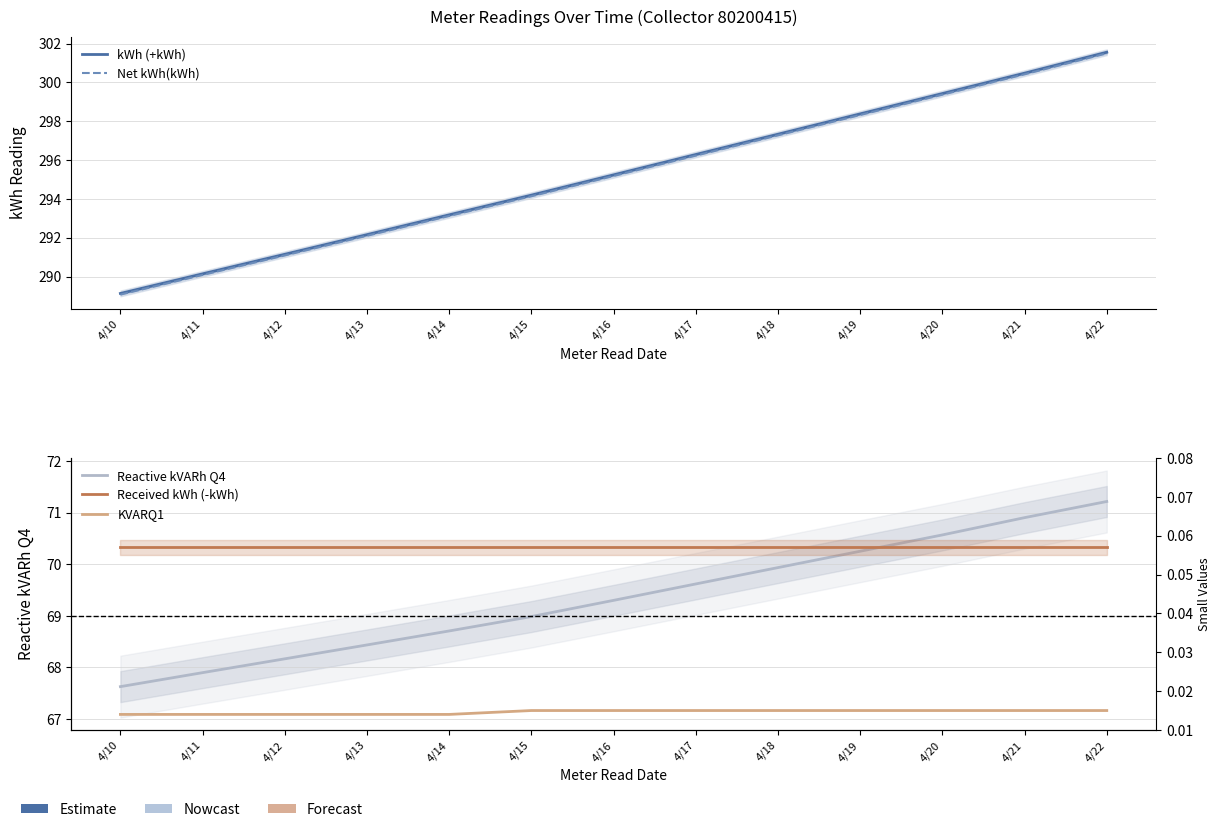

At which category does the chart reach its peak across all series?

4/22